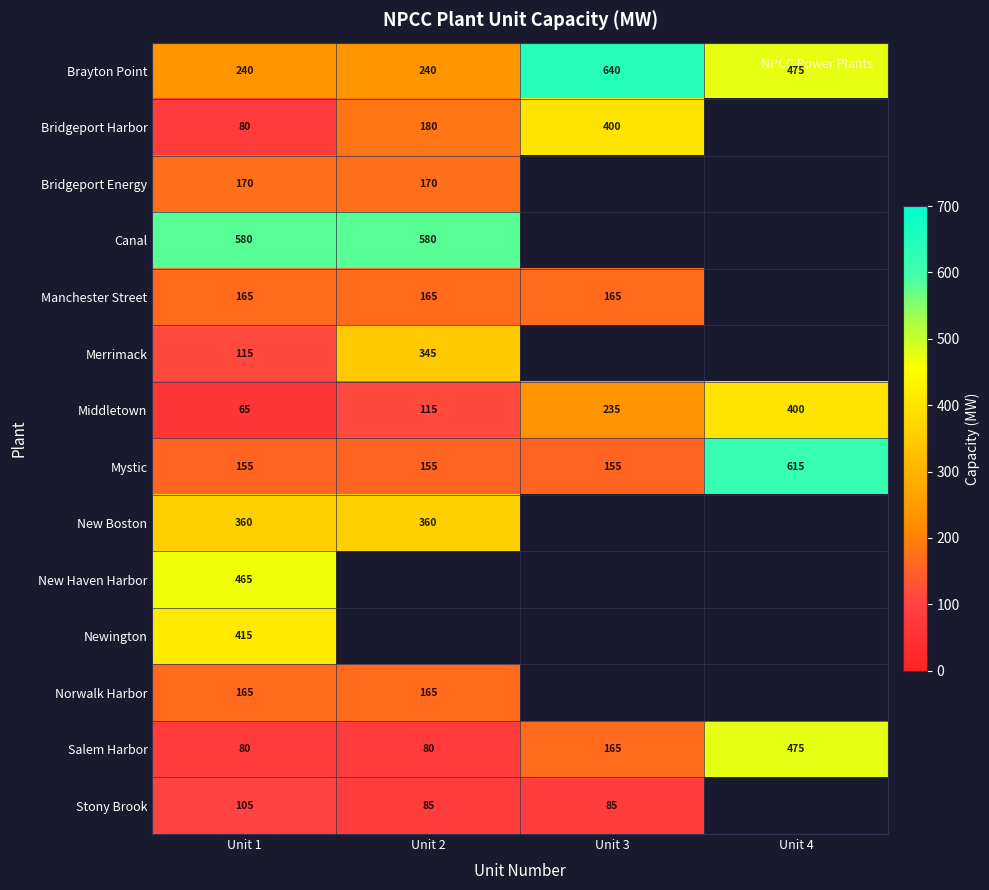

At which category is the sum across all series the highest?

Unit 1